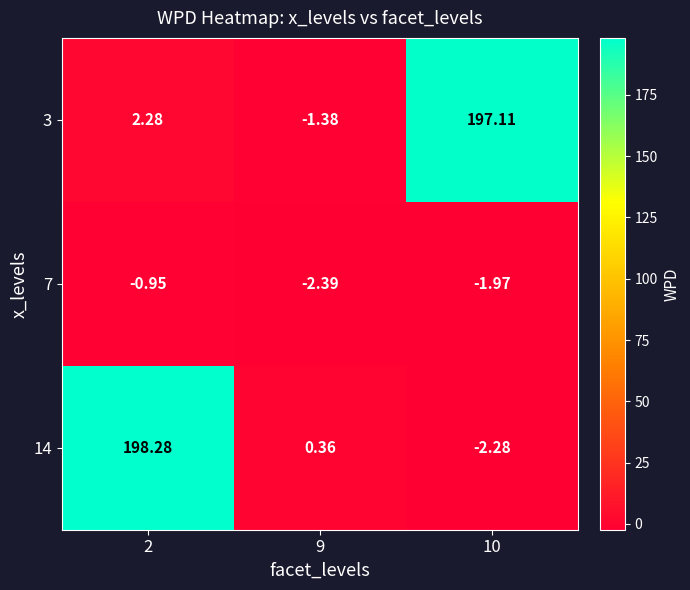

How many values in the 7 series are below -1?

2